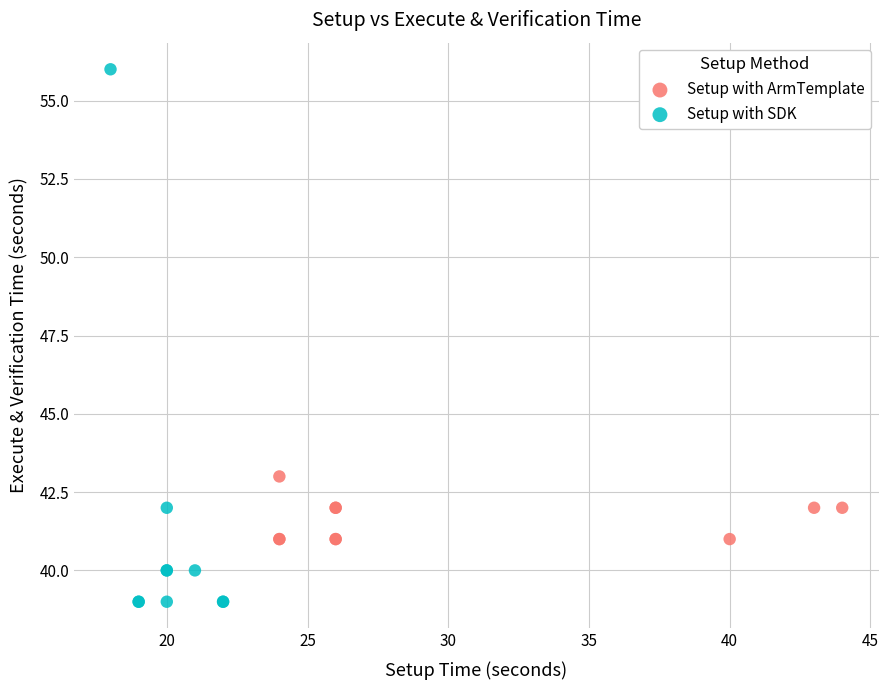

Which series reaches the maximum Y coordinate?

Setup with SDK